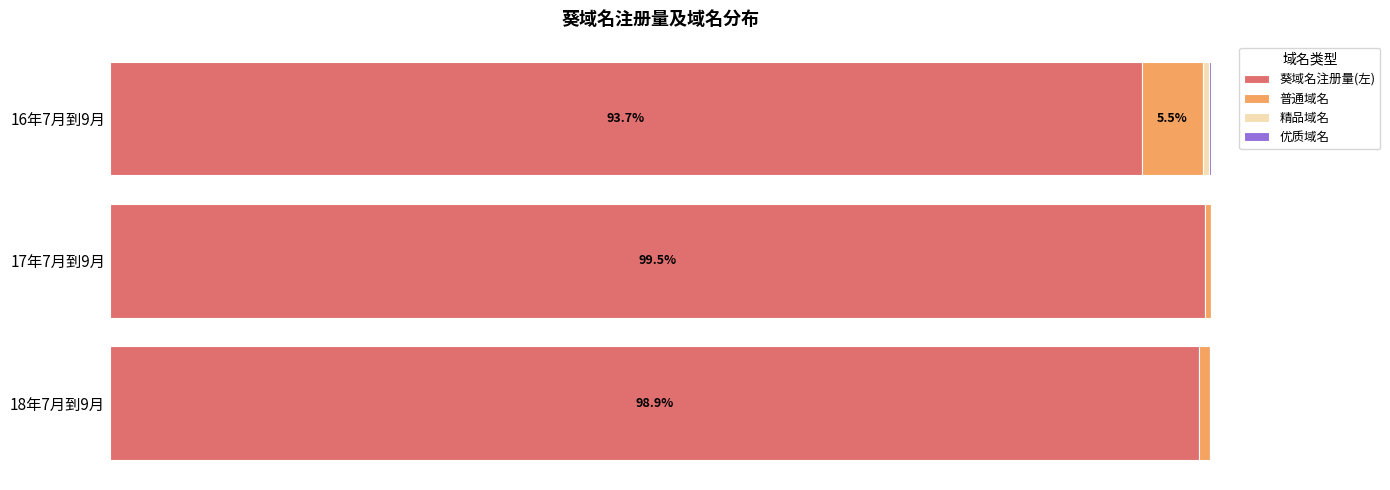

What is the difference between the maximum and minimum values in the 葵域名注册量(左) series?

5.8